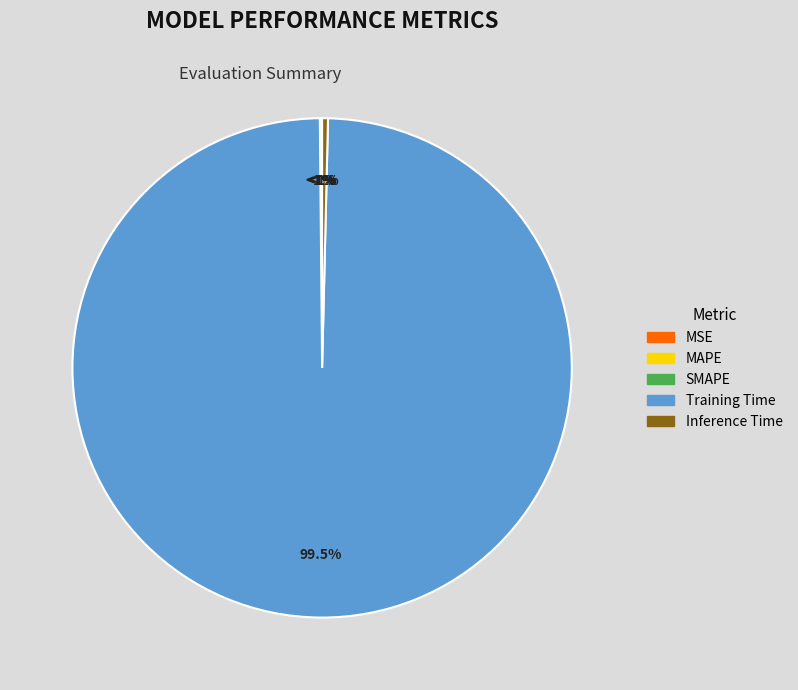

To the nearest percent, what percentage of the pie is Training Time?

99%